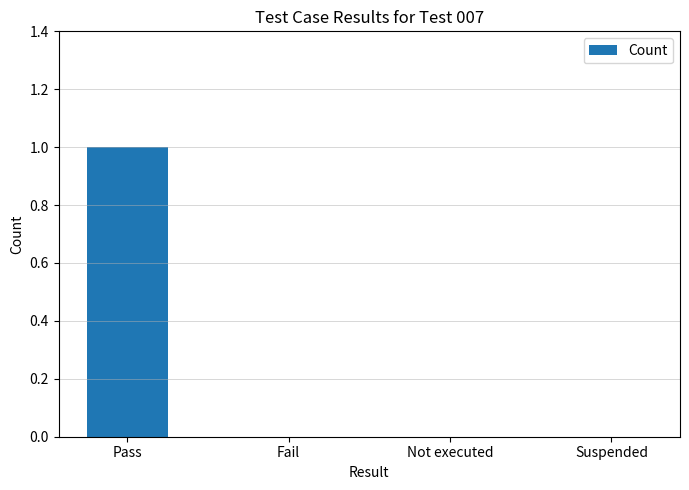

Is it true that the value at Fail is 1?

False